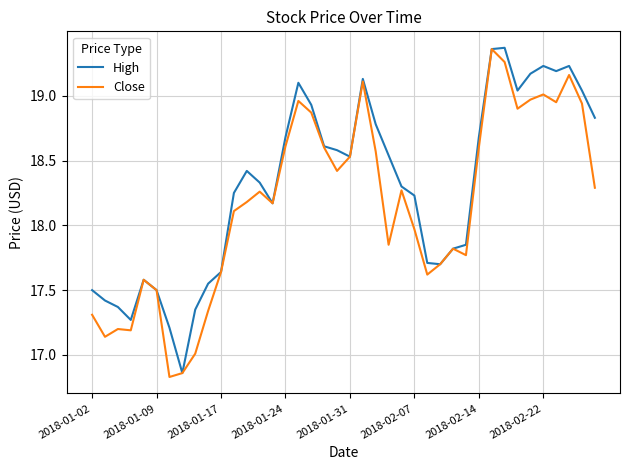

In Close, how many points are higher than both neighbors (excluding endpoints)?

10